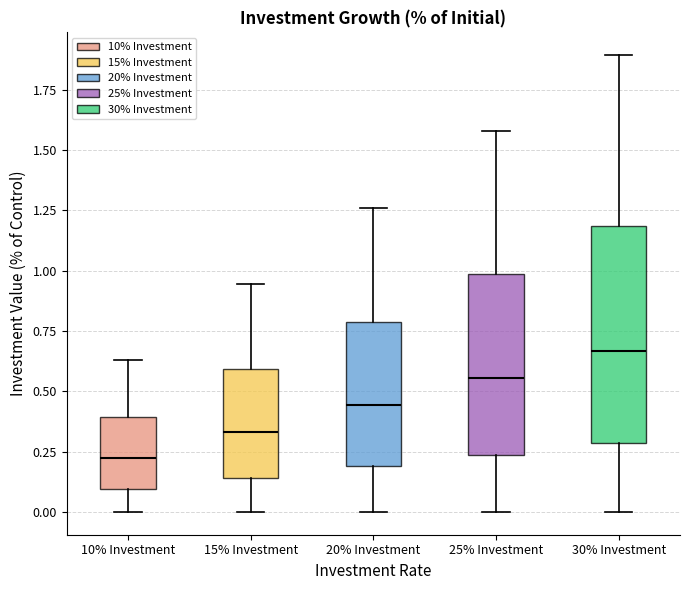

Reading left to right, transcribe this box plot: for each box, give where its median line is, the range the box spans, and where its two whiskers end, as read against the y-axis. The values are not printed on the chart, so give them approximately, as read against the axis.

10% Investment: median 0.20, box 0.10 to 0.40, whiskers 0.00 to 0.65
15% Investment: median 0.35, box 0.15 to 0.60, whiskers 0.00 to 0.95
20% Investment: median 0.45, box 0.20 to 0.80, whiskers 0.00 to 1.25
25% Investment: median 0.55, box 0.25 to 1.00, whiskers 0.00 to 1.60
30% Investment: median 0.65, box 0.30 to 1.20, whiskers 0.00 to 1.90